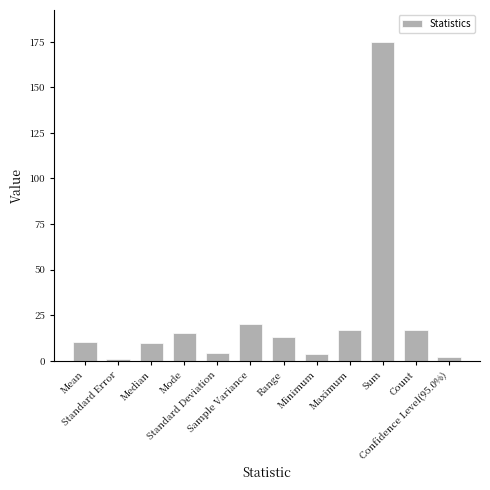

True or false: the data shows 10.3 at Mean.

True